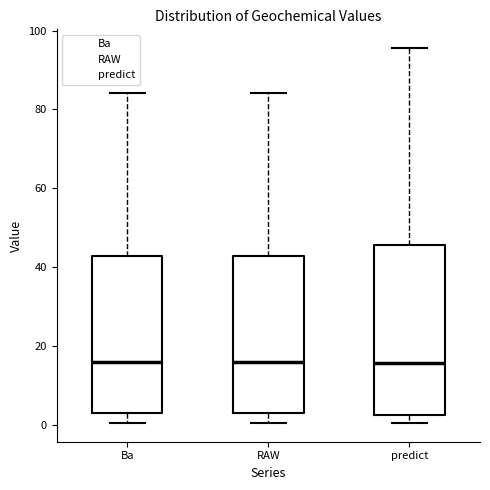

Reading left to right, read every box against the y-axis: the position of its median line, the range the box covers, and the ends of its whiskers. The values are not printed on the chart, so give them approximately, as read against the axis.

Ba: median 16, box 2 to 42, whiskers 0 to 84
RAW: median 16, box 2 to 42, whiskers 0 to 84
predict: median 16, box 2 to 46, whiskers 0 to 96